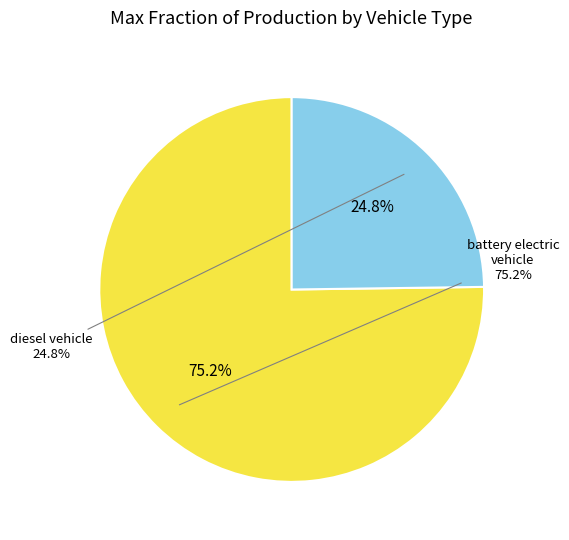

To the nearest percent, what percentage of the pie is battery electric vehicle?

75%